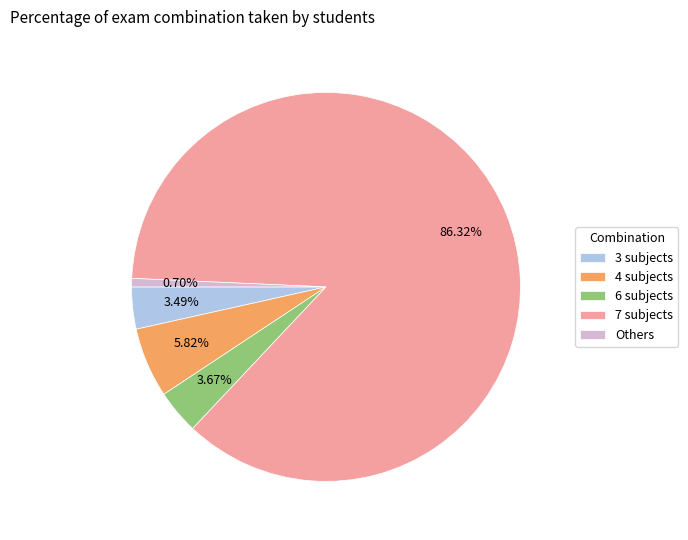

Which slice represents more than half of the pie?

7 subjects